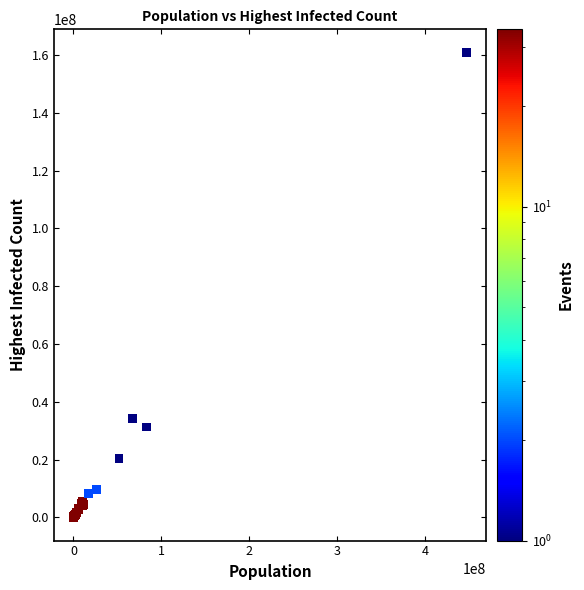

What Y value in the scatter plot is closest to 80407475?

34086302